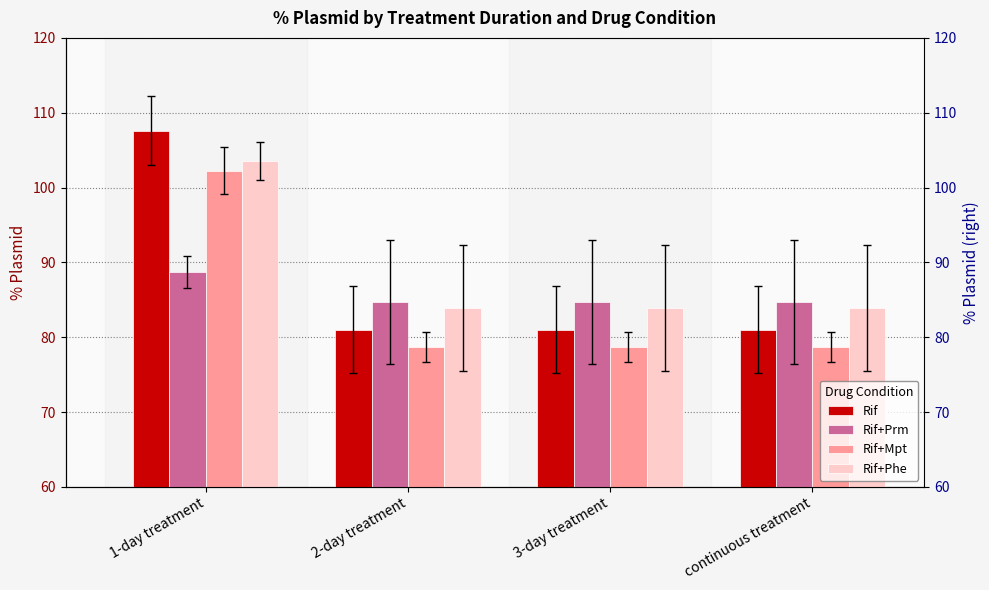

What is the difference between the maximum and minimum values in the Rif+Mpt series?

23.5